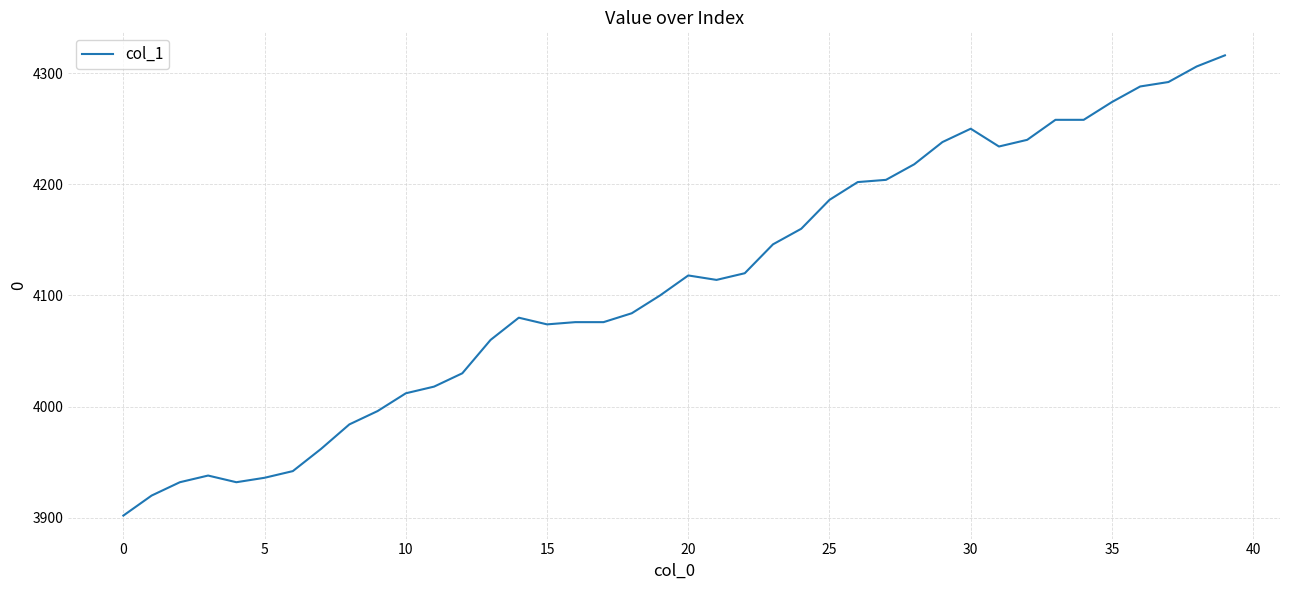

What is the difference between the maximum and minimum values?

414